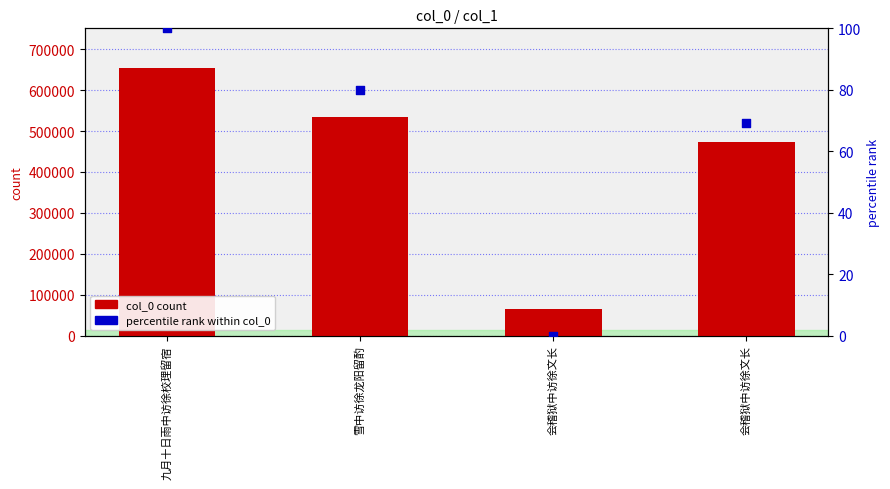

What are all the series names shown in the legend?

col_0 count, percentile rank within col_0